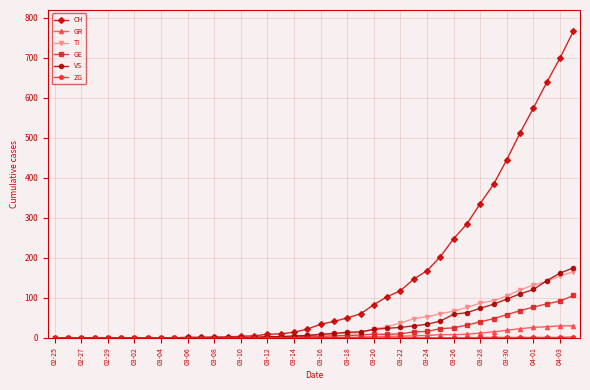

What is the maximum value shown in the chart?

767